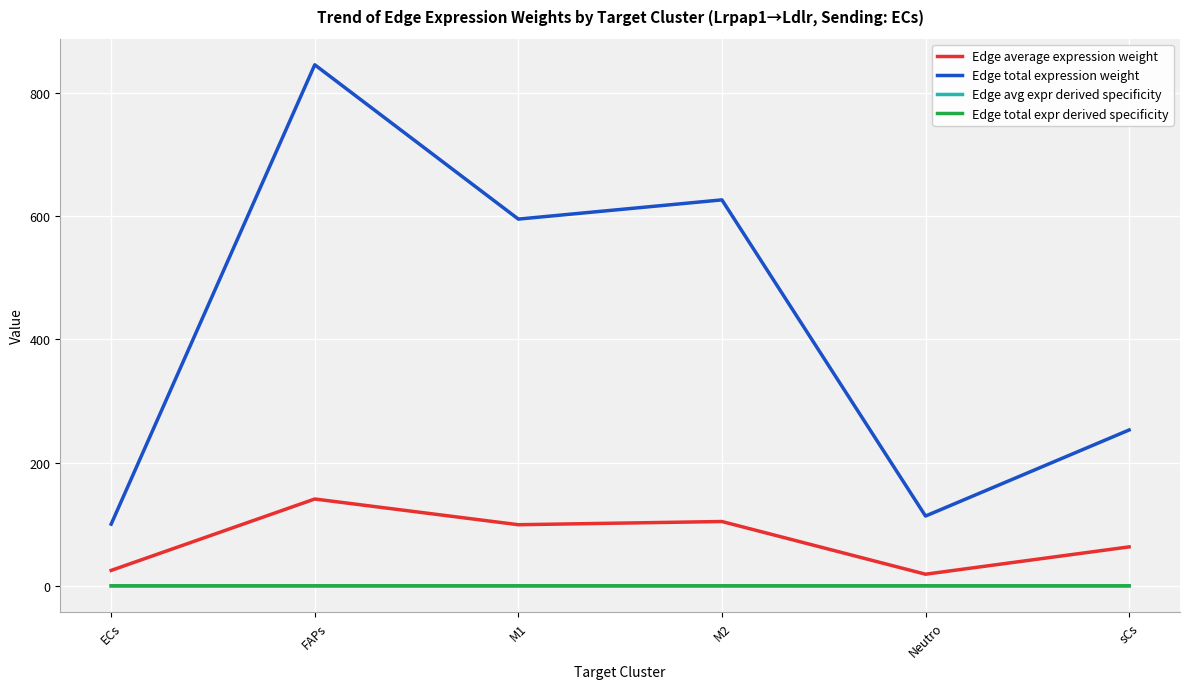

The value of Edge average expression weight at sCs is 63.3. True or false?

True